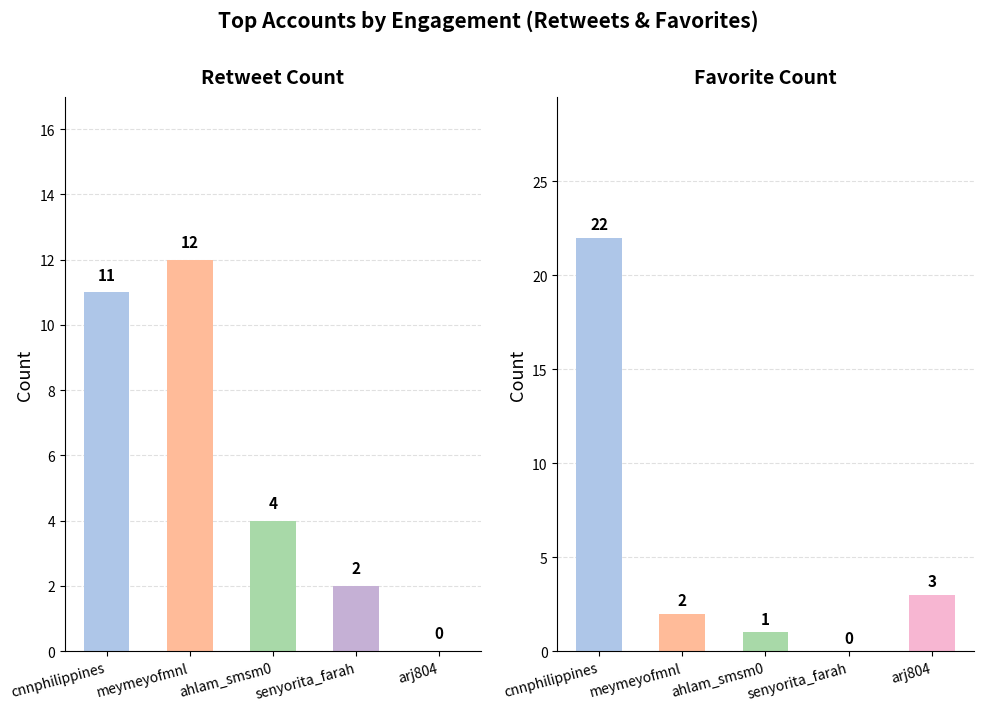

Is it true that Retweet Count equals 11 at cnnphilippines?

True